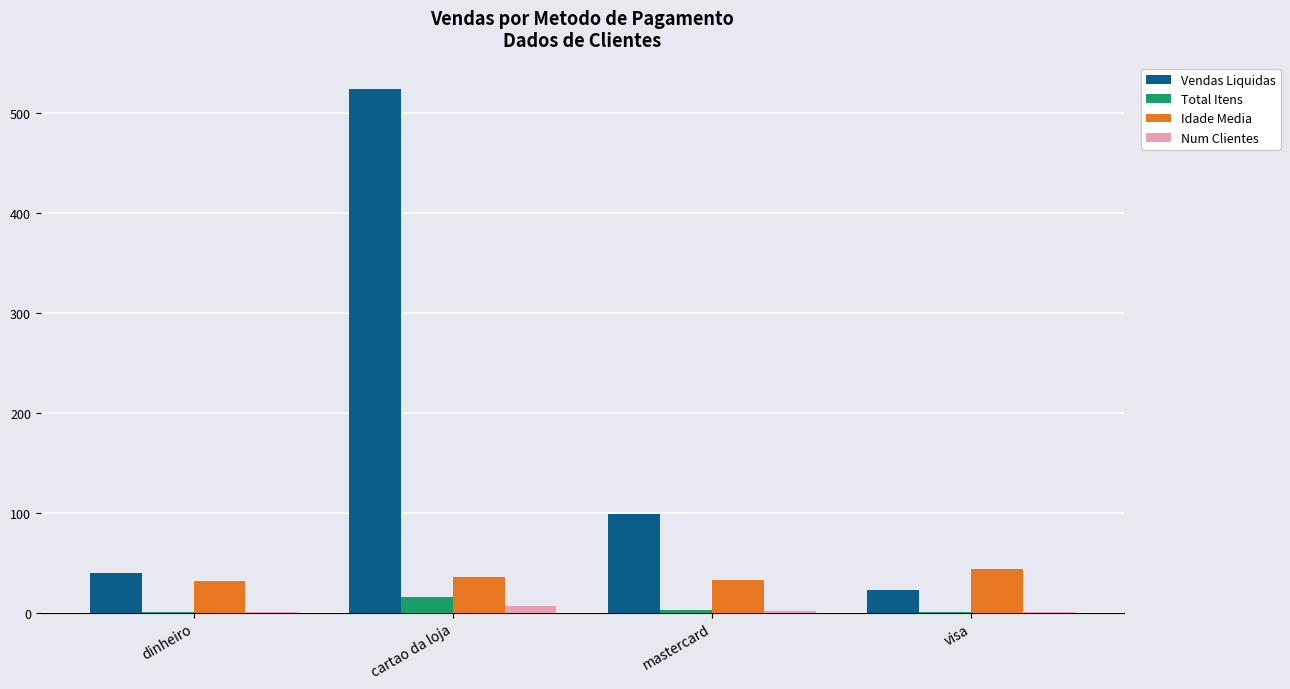

Is the value of Num Clientes at mastercard greater than the value of Idade Media at dinheiro?

No